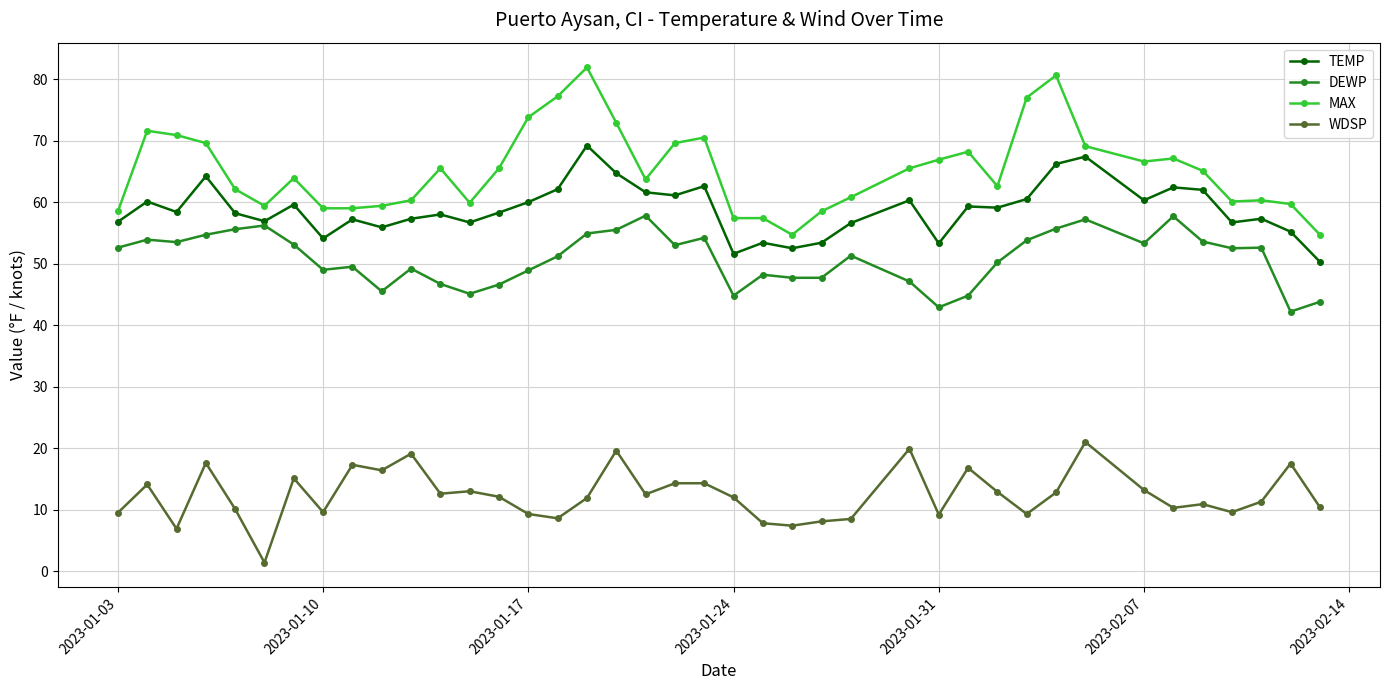

What is the maximum value shown in the chart?

81.9